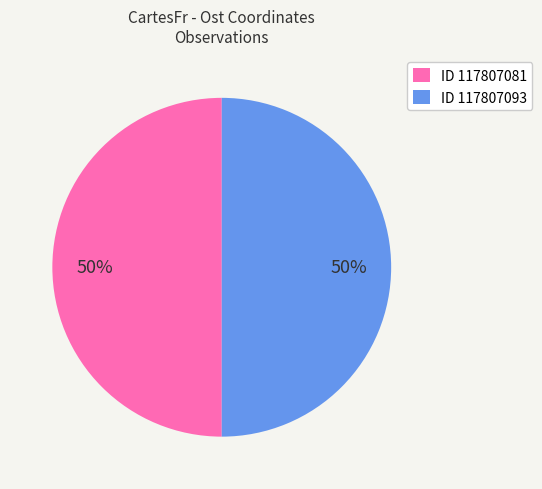

Combined, do ID 117807081 and ID 117807093 account for over 50%?

Yes